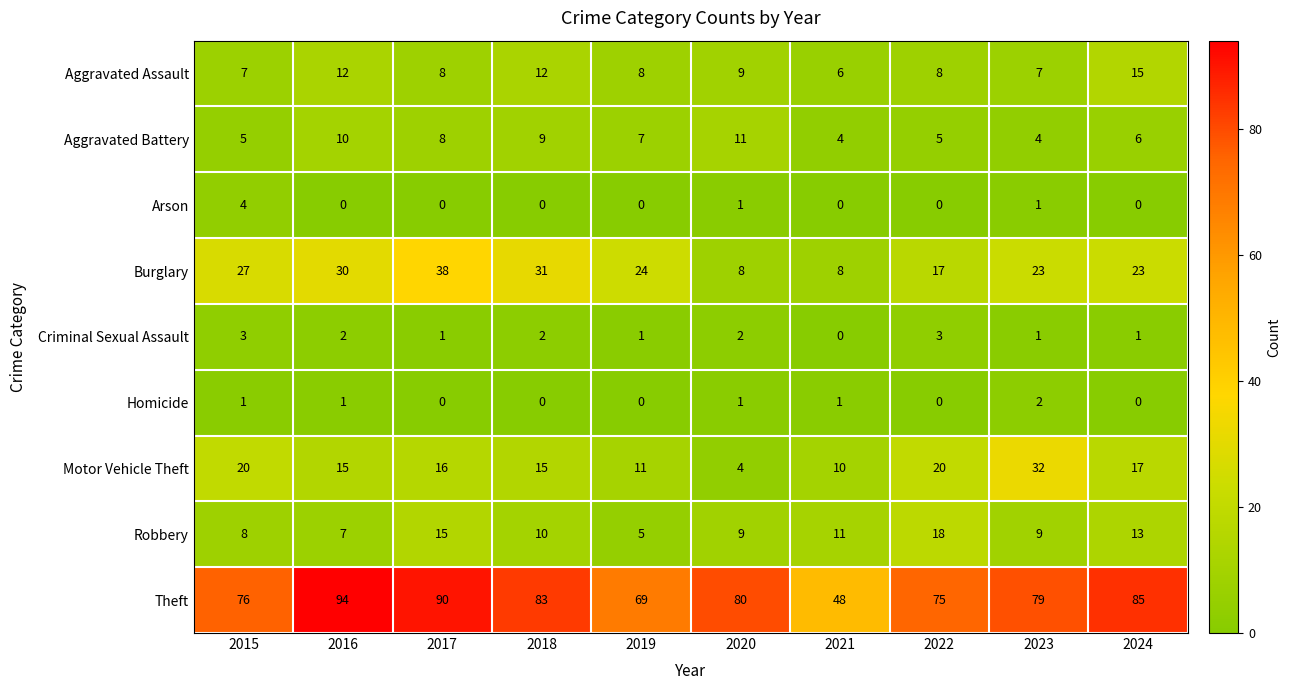

Rank the series by their maximum value, from lowest to highest.

Homicide, Criminal Sexual Assault, Arson, Aggravated Battery, Aggravated Assault, Robbery, Motor Vehicle Theft, Burglary, Theft